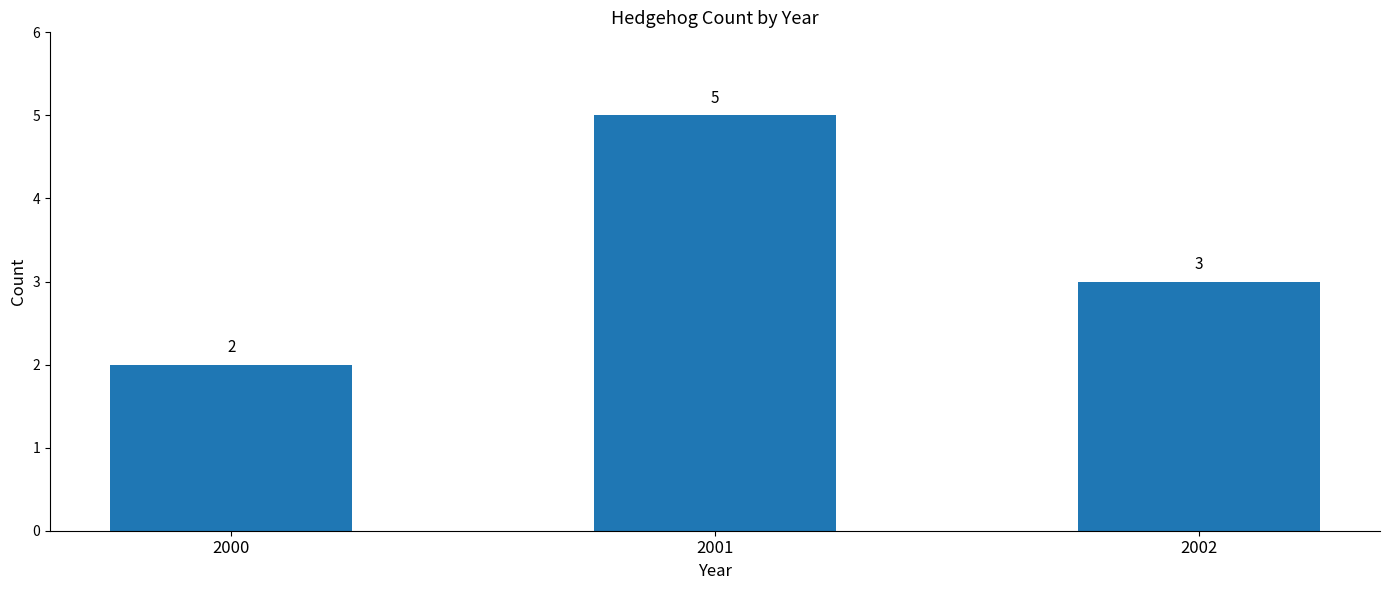

Reading left to right, extract all data points from this chart.

2	5	3